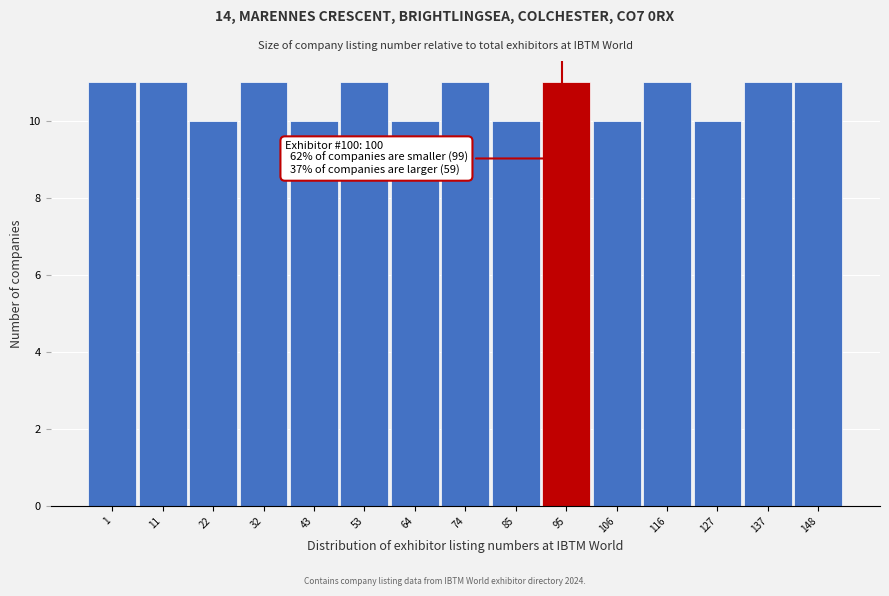

Reading left to right, extract all data points from this chart.

11	11	10	11	10	11	10	11	10	11	10	11	10	11	11